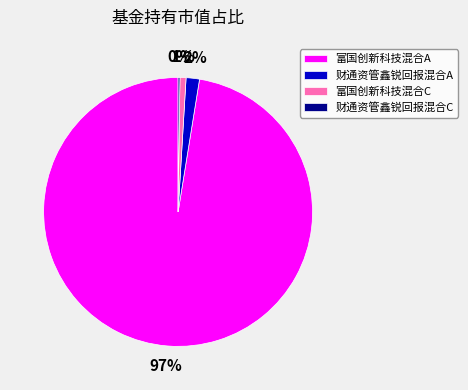

True or false: 财通资管鑫锐回报混合A accounts for 12% of the total.

False